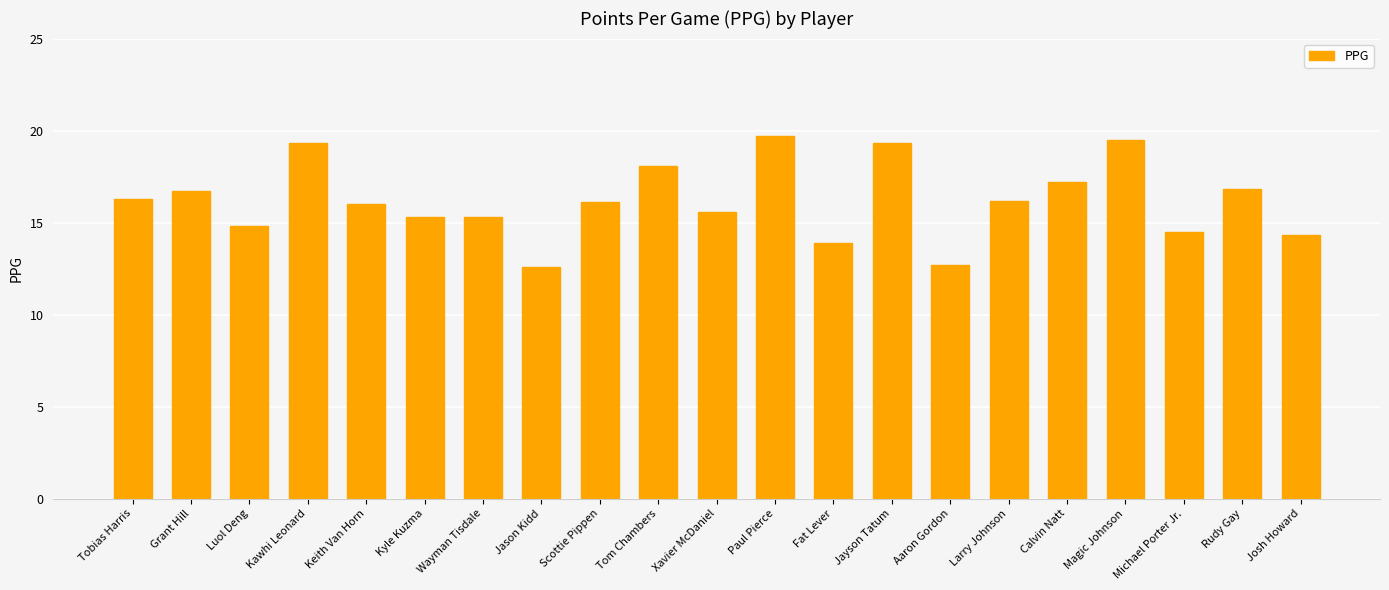

Does the chart contain stacked bars?

No